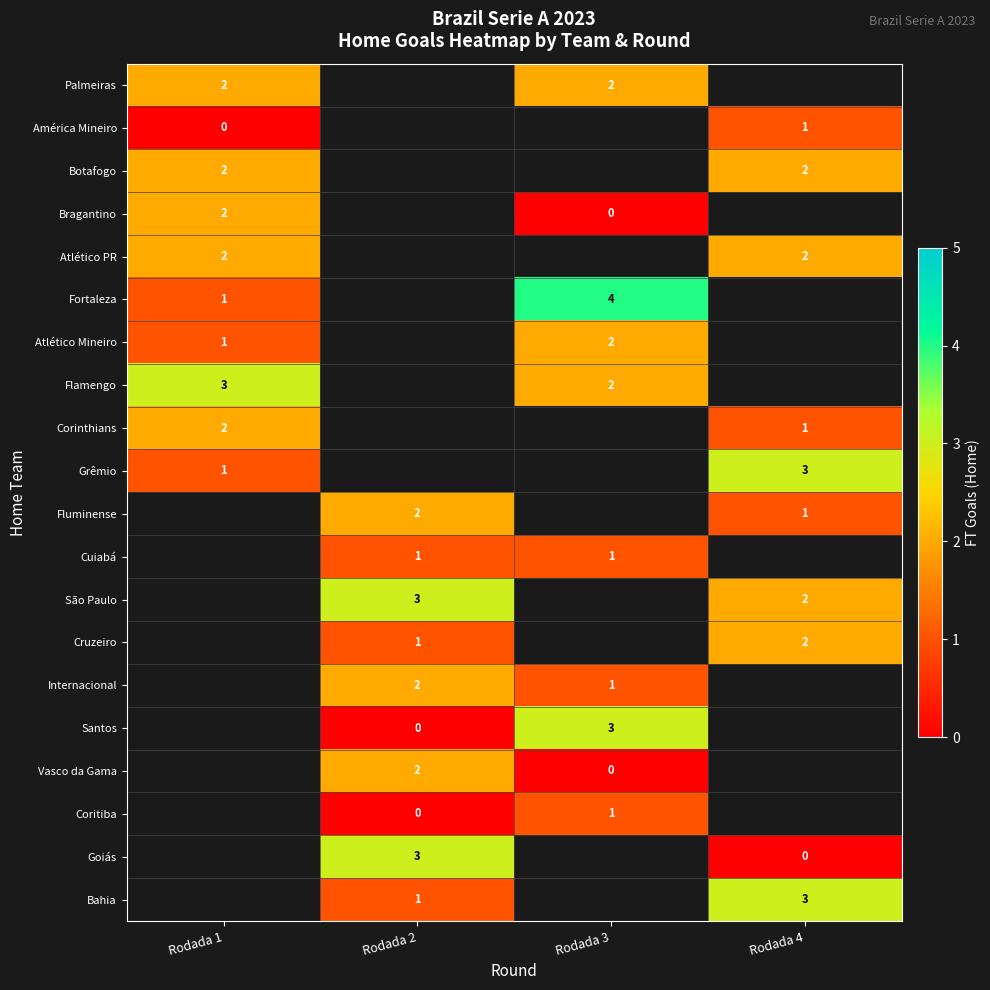

Which category has the highest value across all series?

Rodada 3